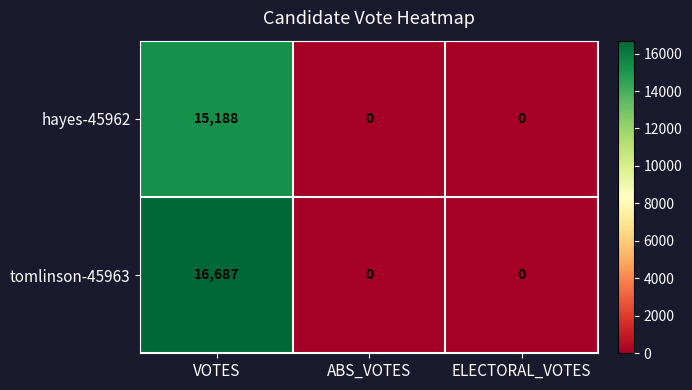

The value of hayes-45962 at ELECTORAL_VOTES is 10472. True or false?

False